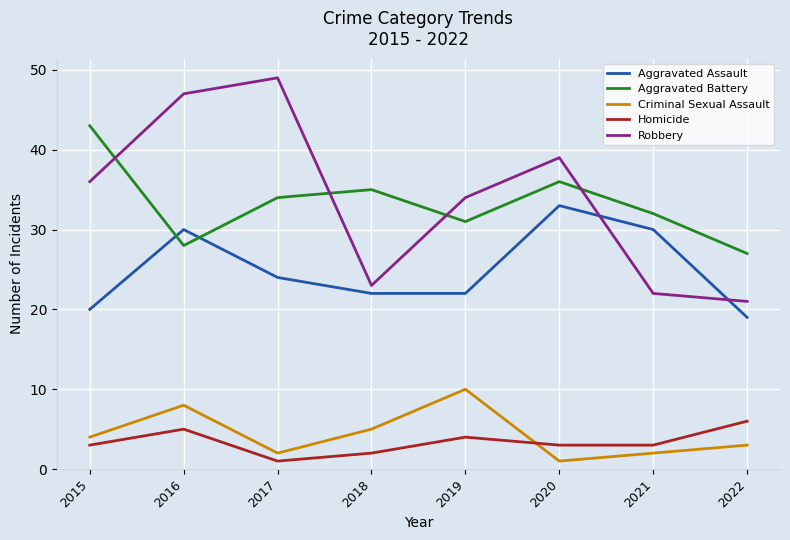

The Robbery series shows 39 at 2020. True or false?

True